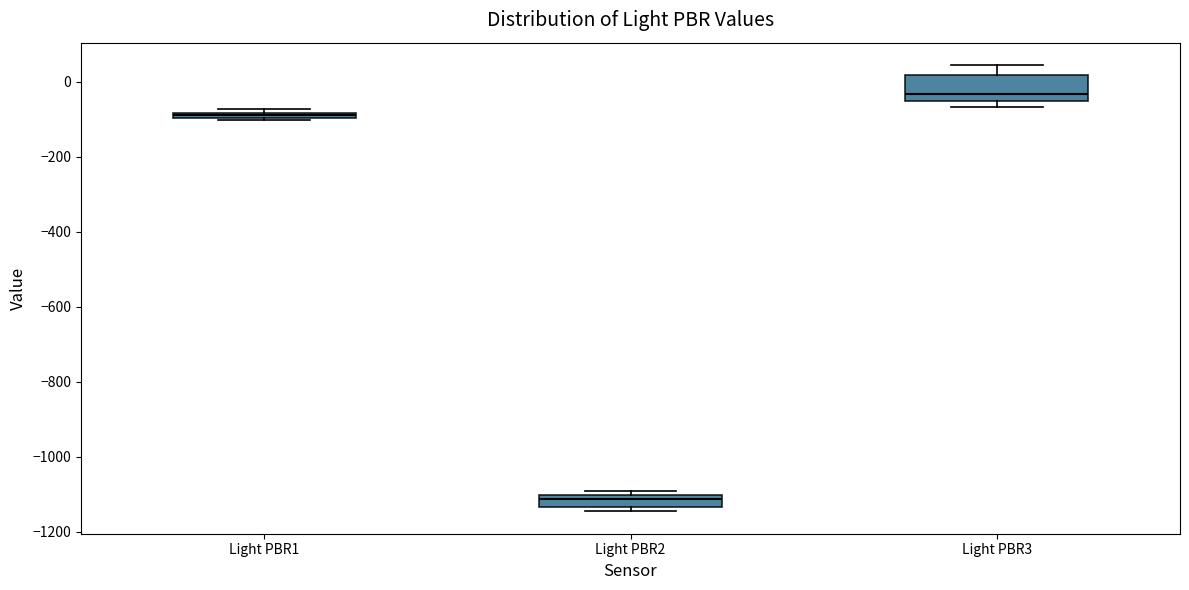

Which box has the highest median line?

Light PBR3